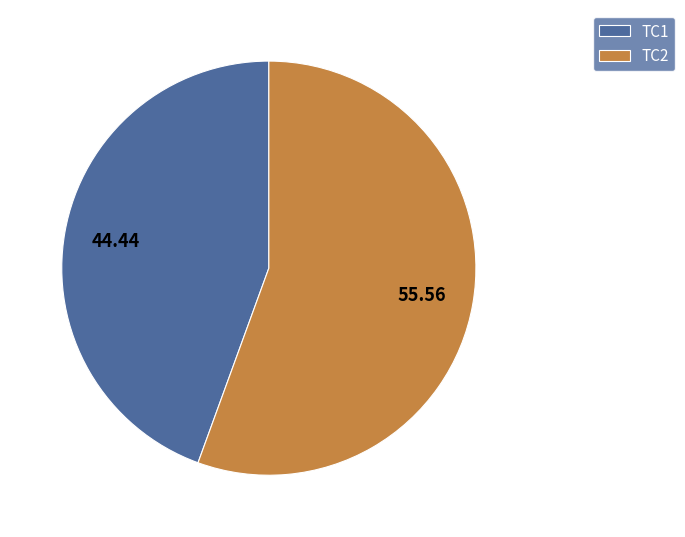

Is it true that TC1 is 32% of the pie?

False